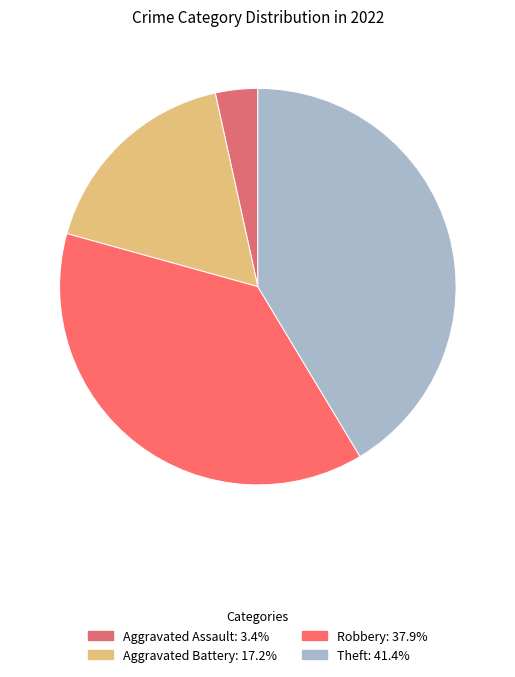

How many segments does this pie chart have?

4